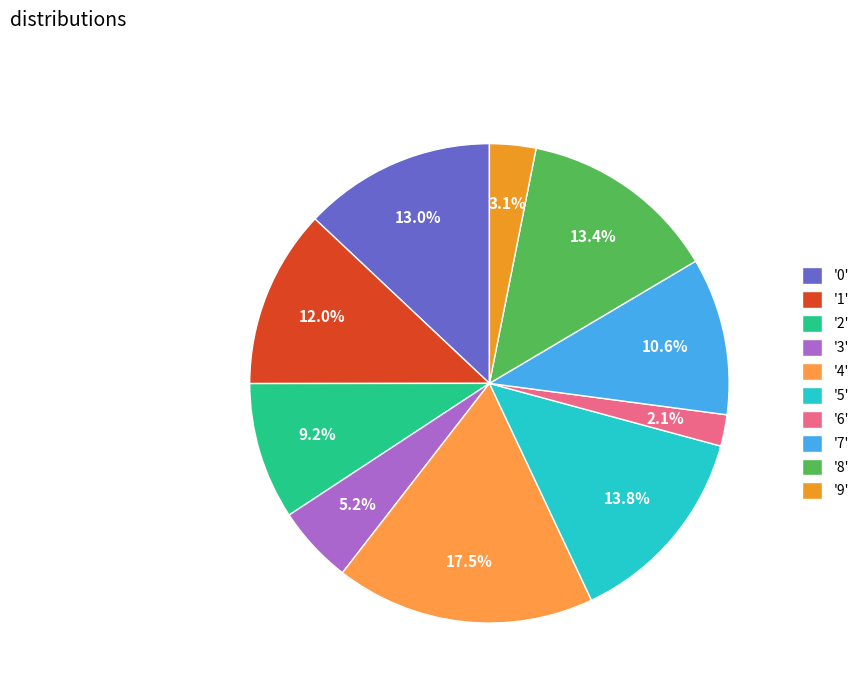

Count the number of slices in the pie.

10